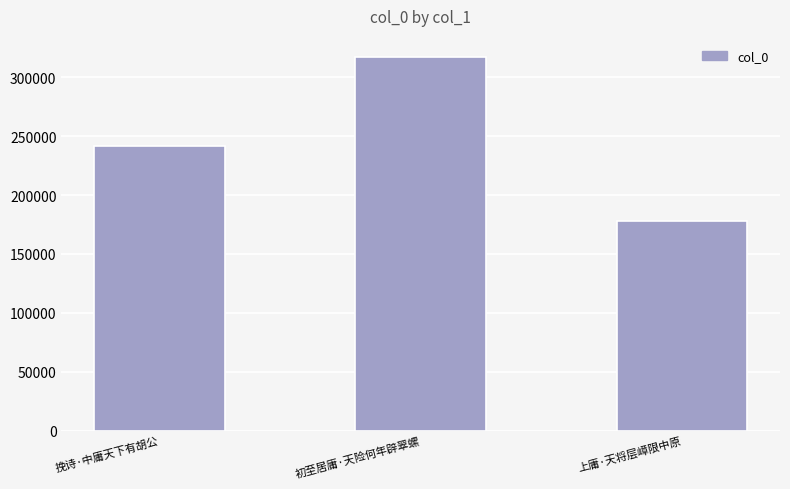

Which category has the lowest value across all series?

上庸·天将层嶂限中原